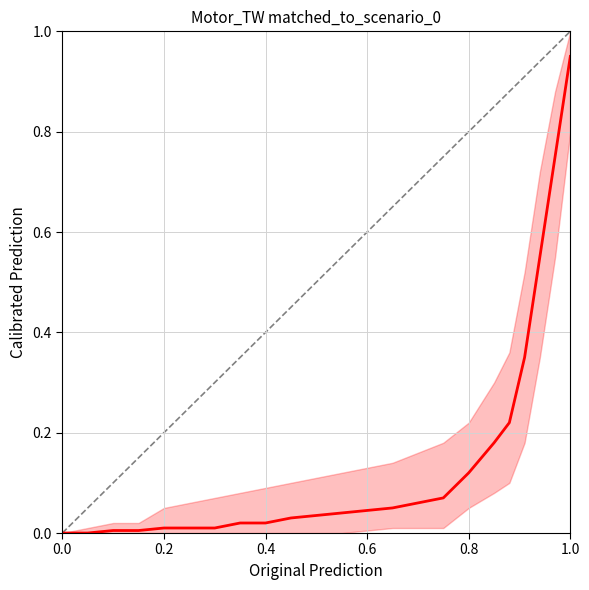

How many lines are shown in the chart?

1